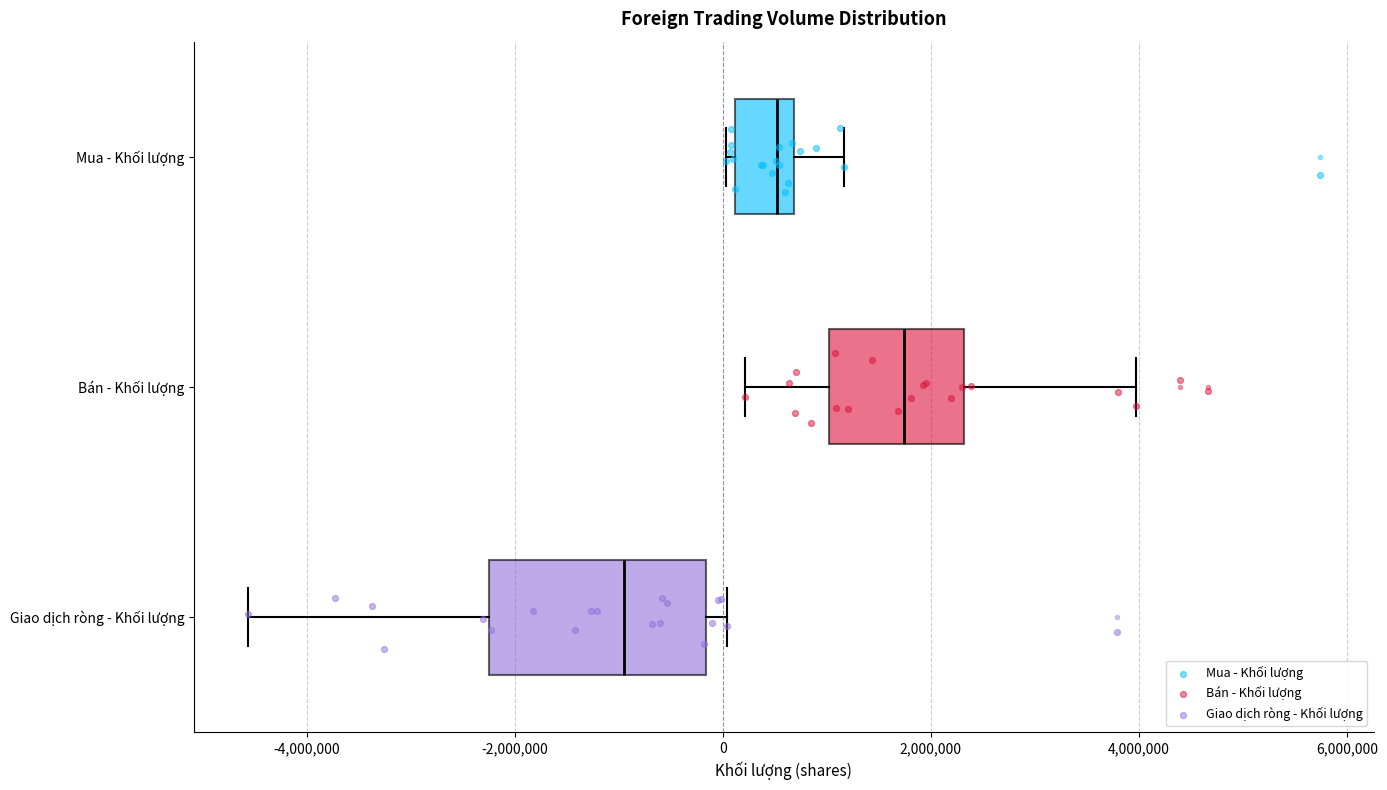

Which box's median line is the furthest to the right?

Bán - Khối lượng